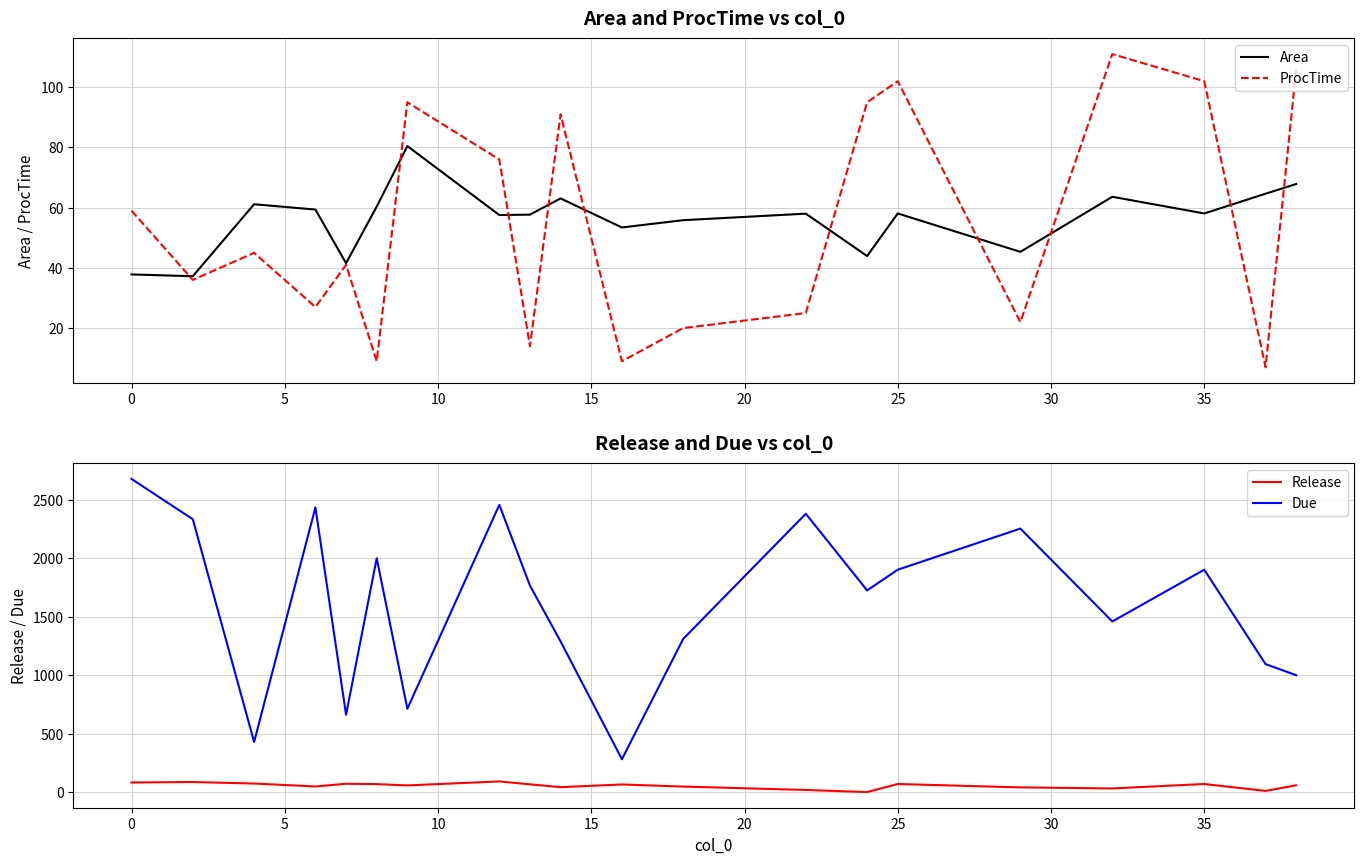

True or false: Release and Area intersect in this chart.

True